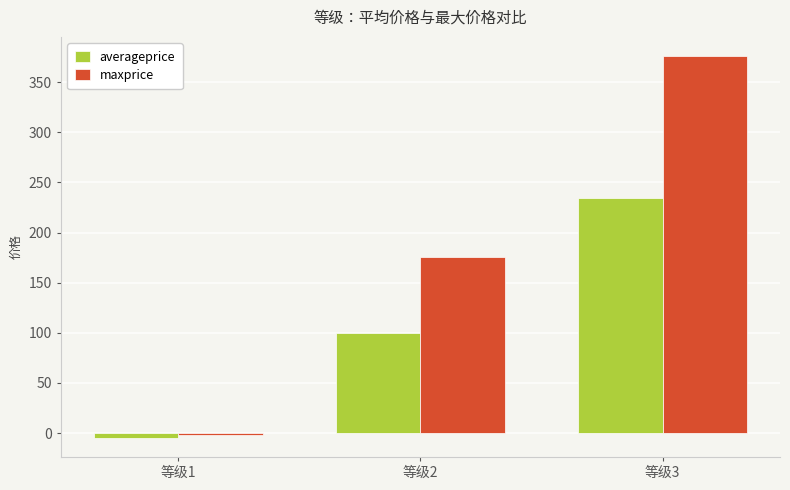

What is the value of the averageprice bar at the 1st from the left?

-4.7